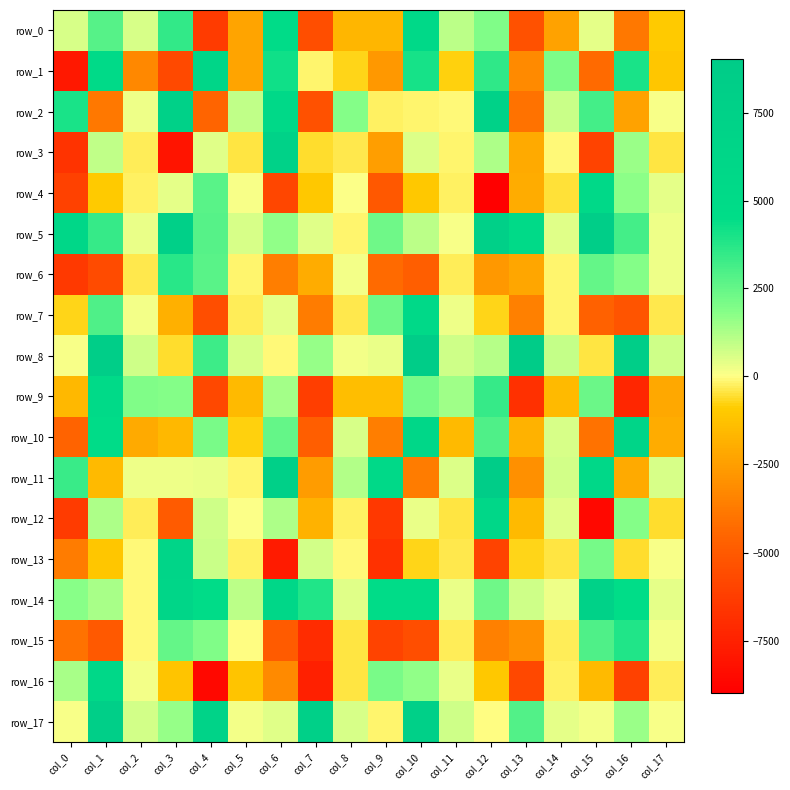

List the labels in order of row_3 value, largest first.

col_6, col_16, col_12, col_1, col_10, col_4, col_14, col_11, col_2, col_8, col_17, col_5, col_7, col_13, col_9, col_15, col_0, col_3